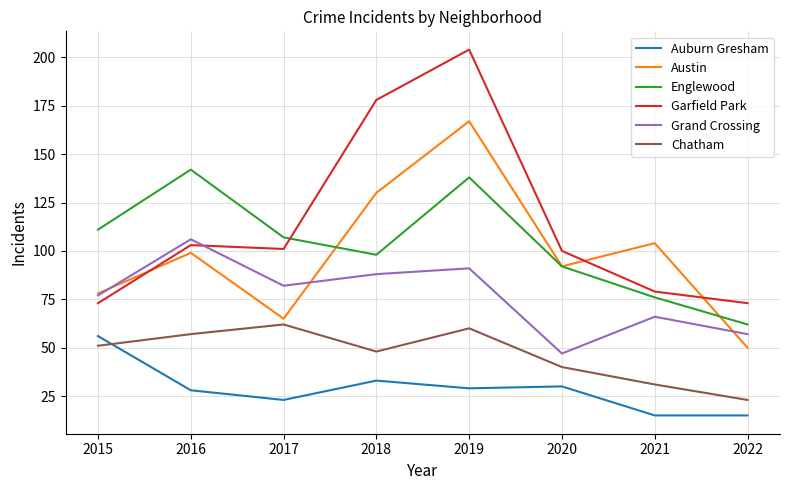

What is the greatest value displayed?

204